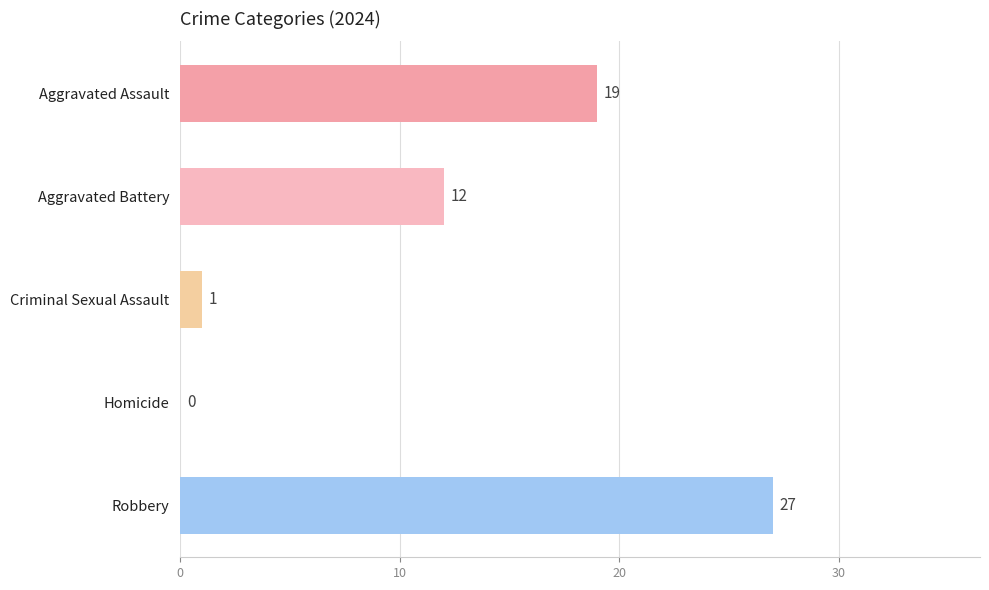

Approximately how many times larger is the value at Aggravated Battery compared to Robbery?

0.4